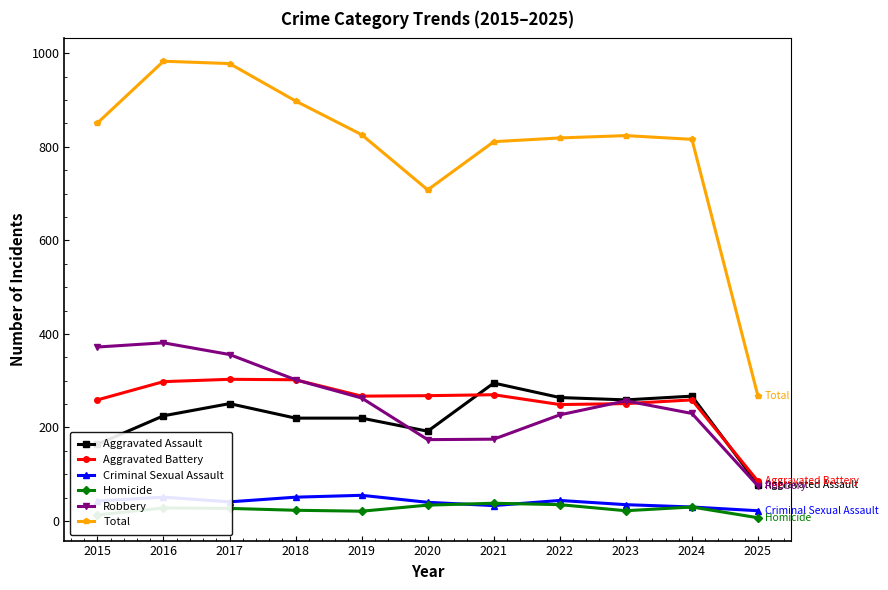

Count the number of categories in the chart.

11